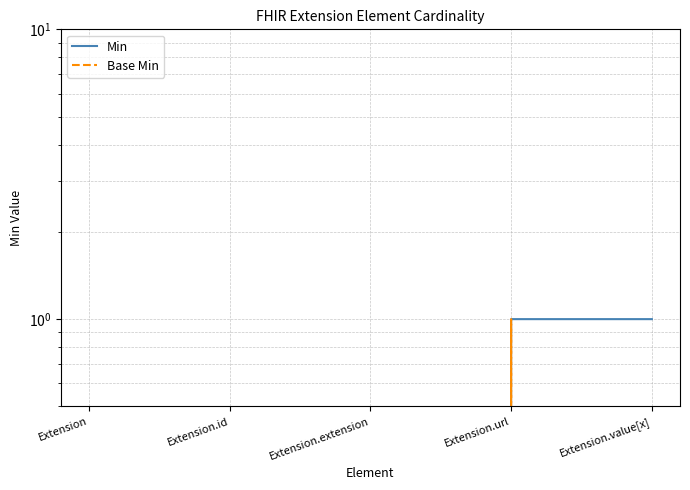

What are all the series names shown in the legend?

Min, Base Min